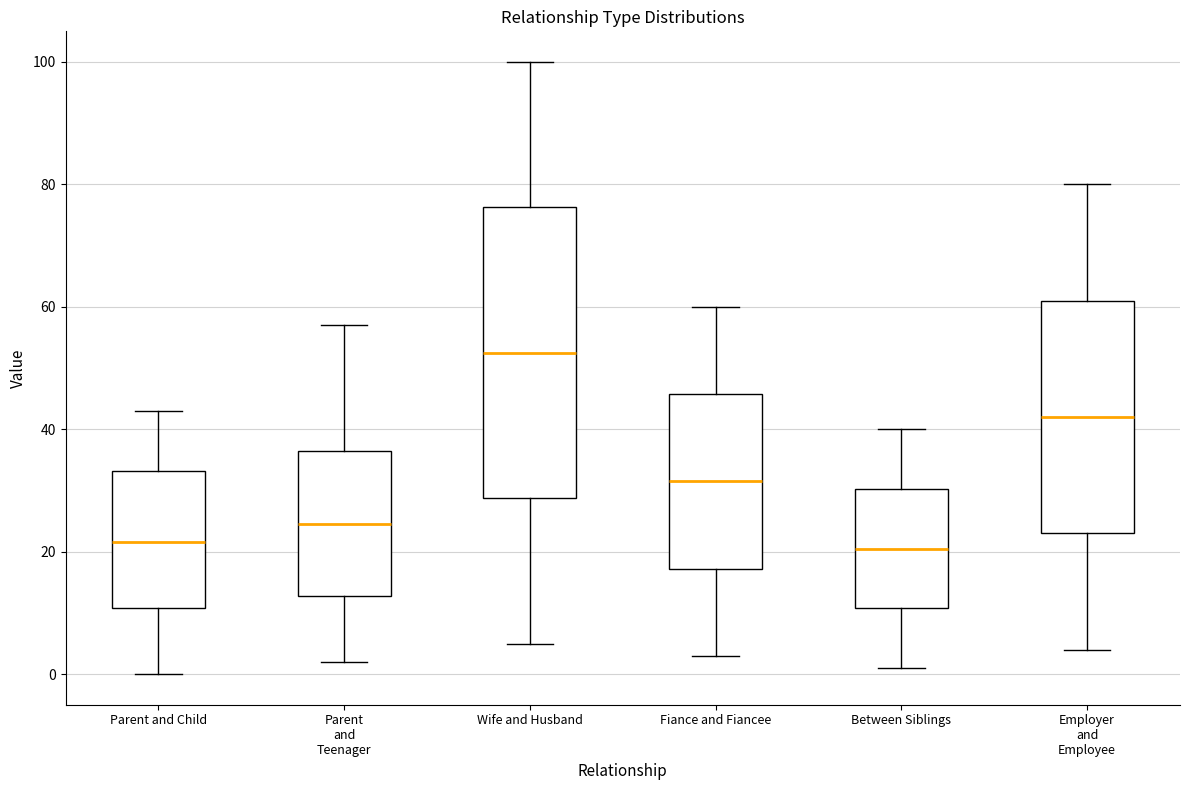

Reading left to right, read every box against the y-axis: the position of its median line, the range the box covers, and the ends of its whiskers. The values are not printed on the chart, so give them approximately, as read against the axis.

Parent and Child: median 22, box 10 to 34, whiskers 0 to 44
Parent and Teenager: median 24, box 12 to 36, whiskers 2 to 58
Wife and Husband: median 52, box 28 to 76, whiskers 6 to 100
Fiance and Fiancee: median 32, box 18 to 46, whiskers 4 to 60
Between Siblings: median 20, box 10 to 30, whiskers 2 to 40
Employer and Employee: median 42, box 24 to 62, whiskers 4 to 80